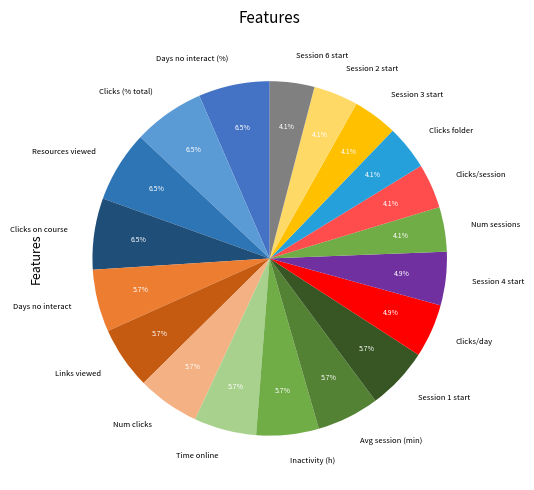

Between Clicks (% total) and Session 3 start, which is larger?

Clicks (% total)